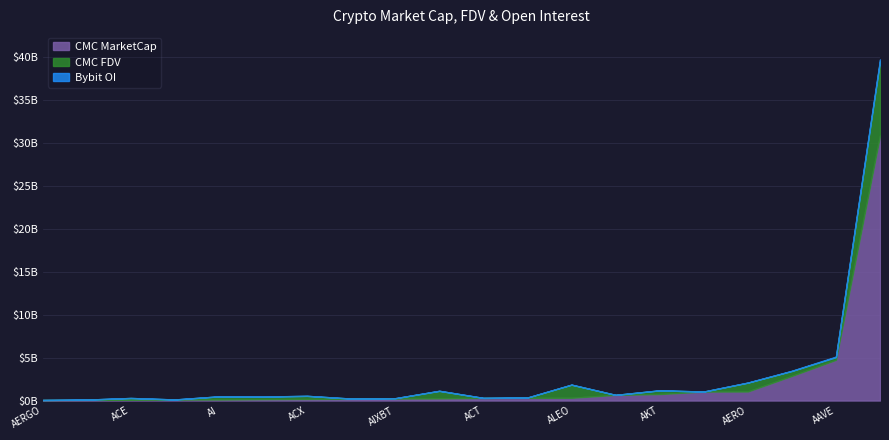

How many categories are shown in the chart?

20